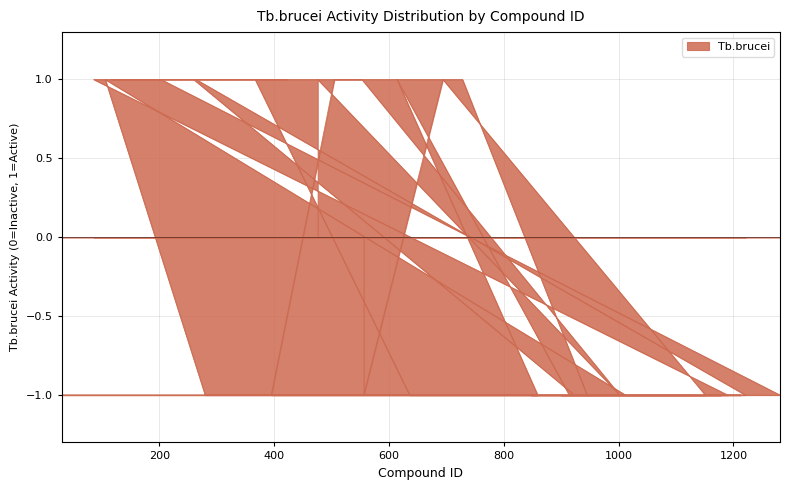

How many values are between -1 and 1?

40